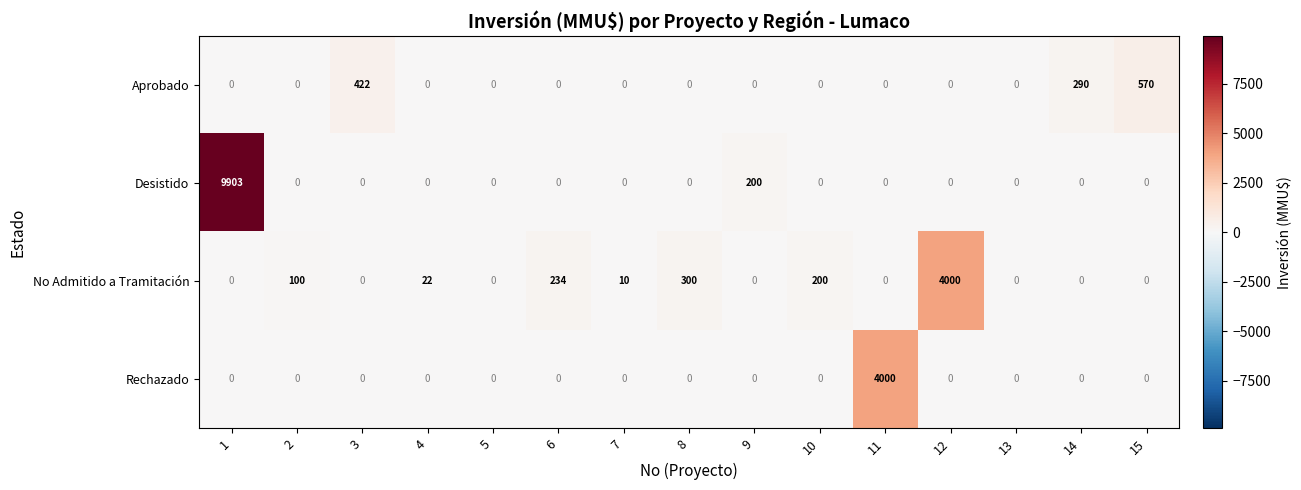

At which category does the chart reach its peak across all series?

1